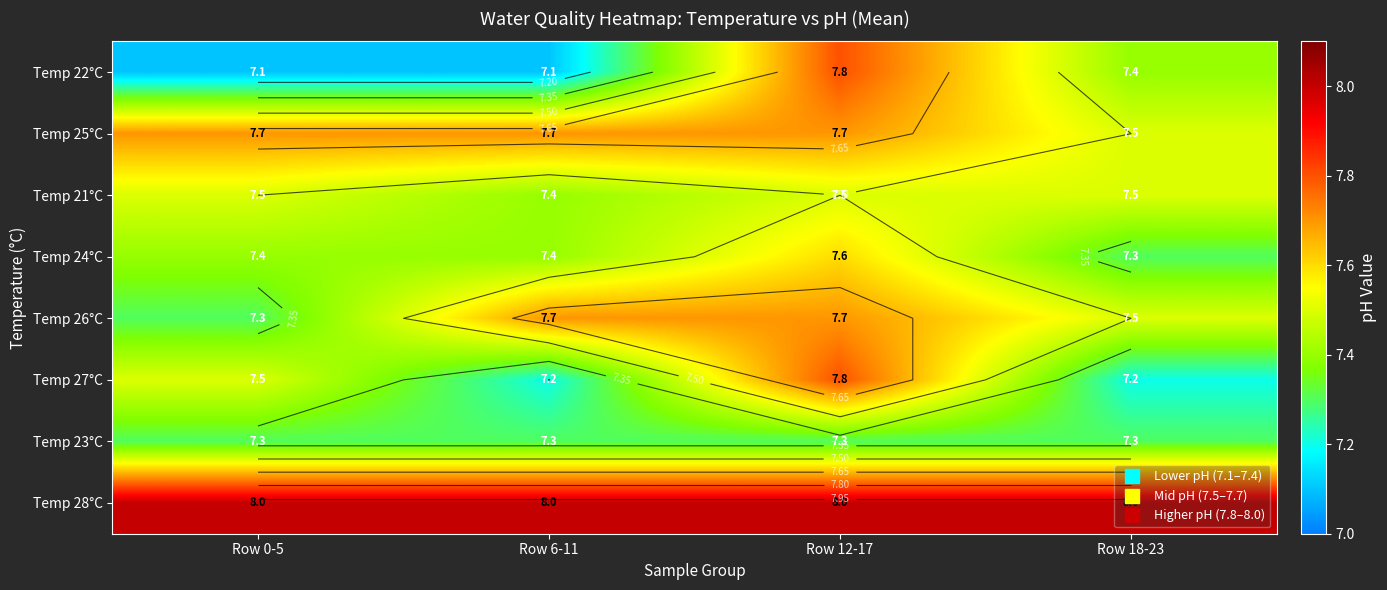

Where is Temp 22°C nearest to the value 7?

Row 0-5